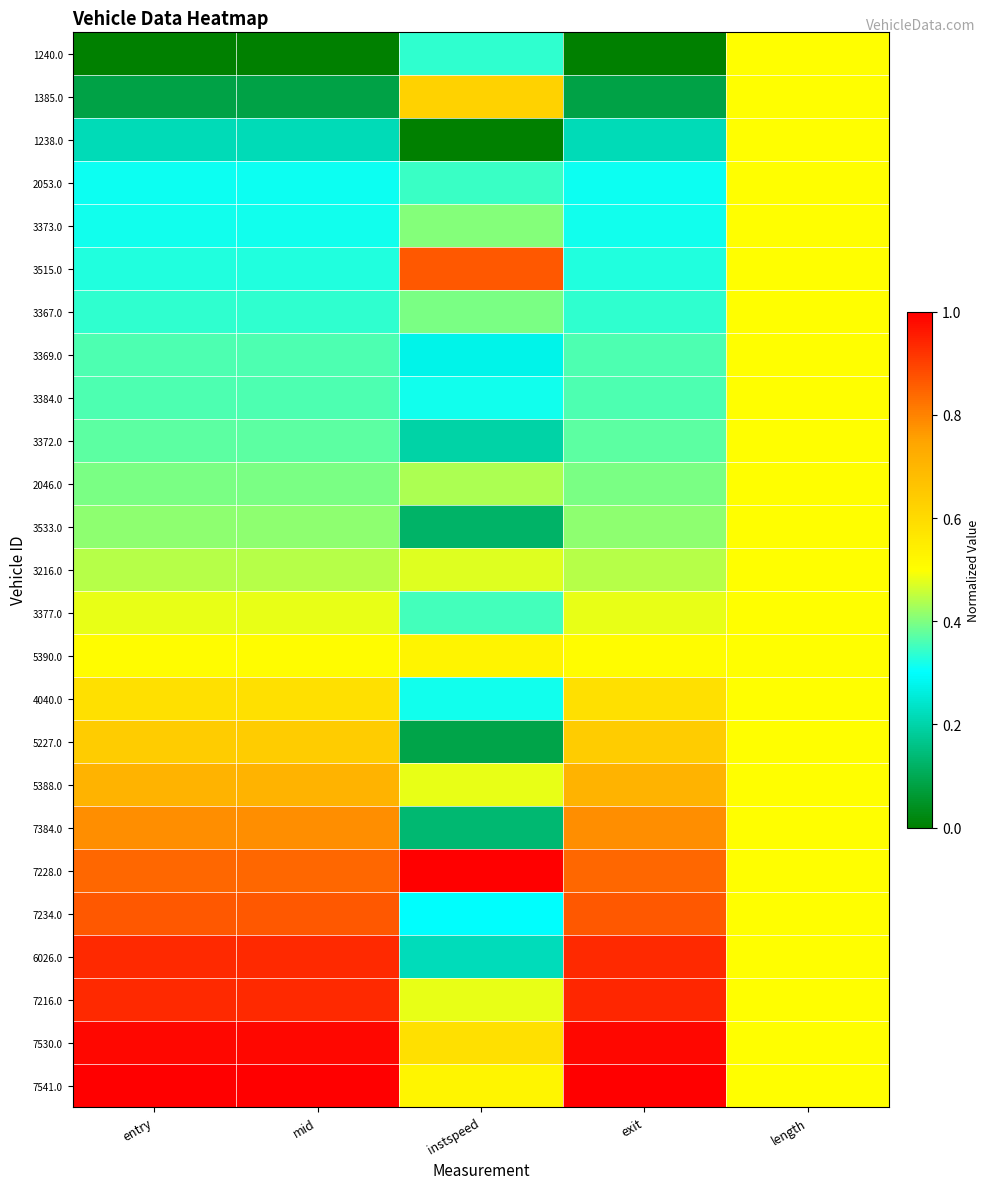

Which series has the largest range (max minus min)?

6026.0